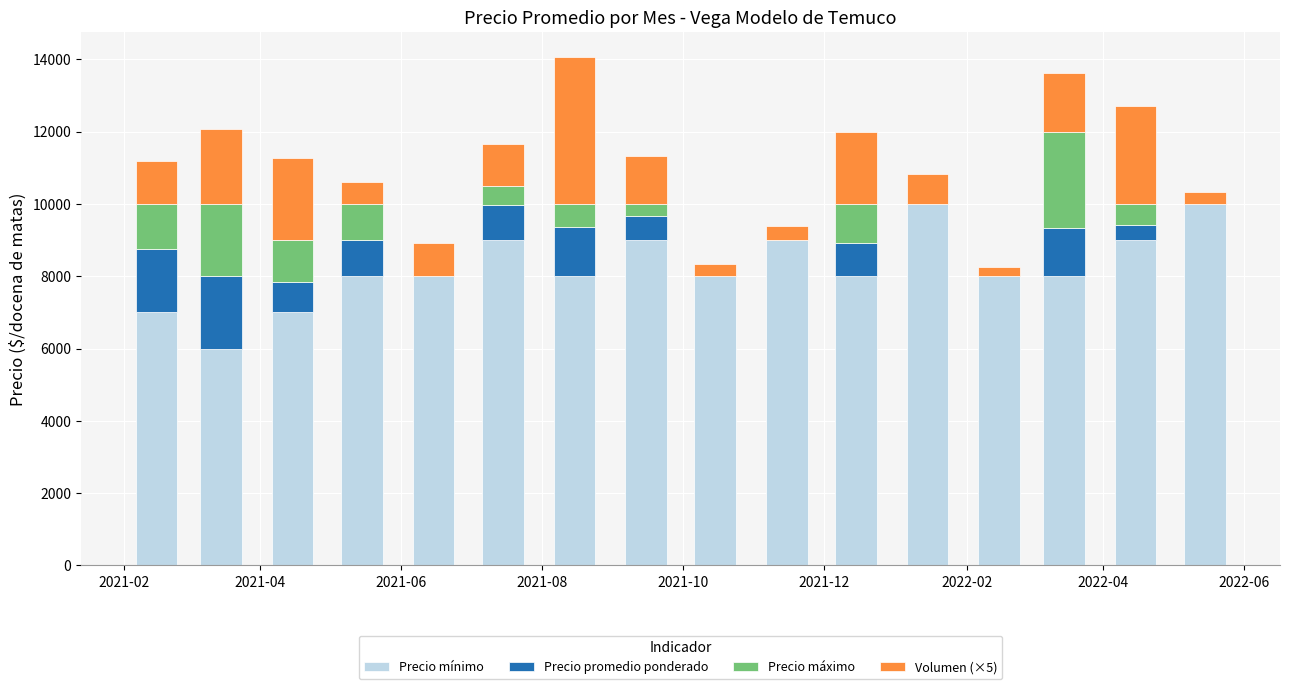

Count the number of data series in this chart.

4